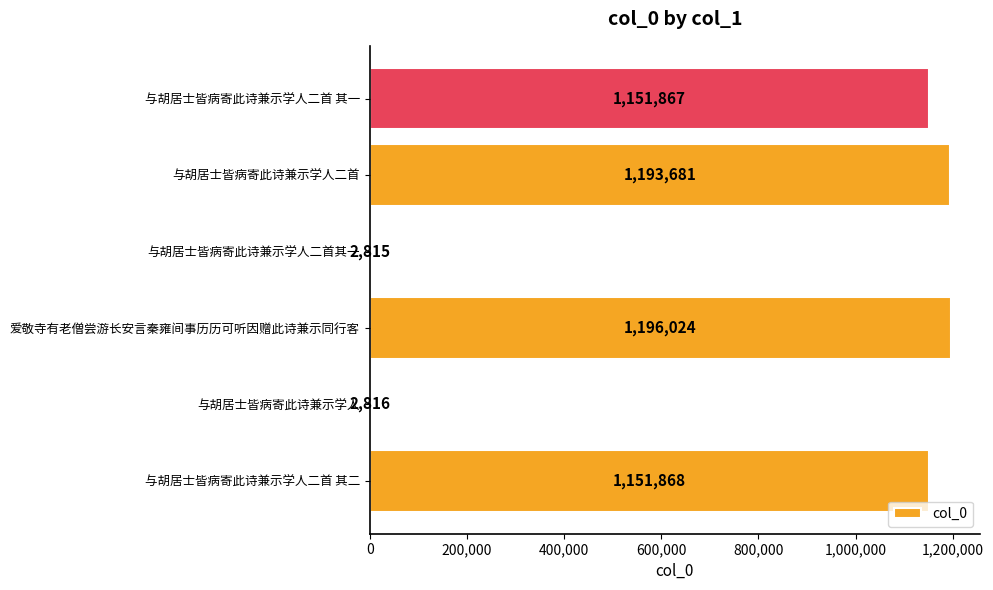

At which category does the chart reach its peak across all series?

爱敬寺有老僧尝游长安言秦雍间事历历可听因赠此诗兼示同行客